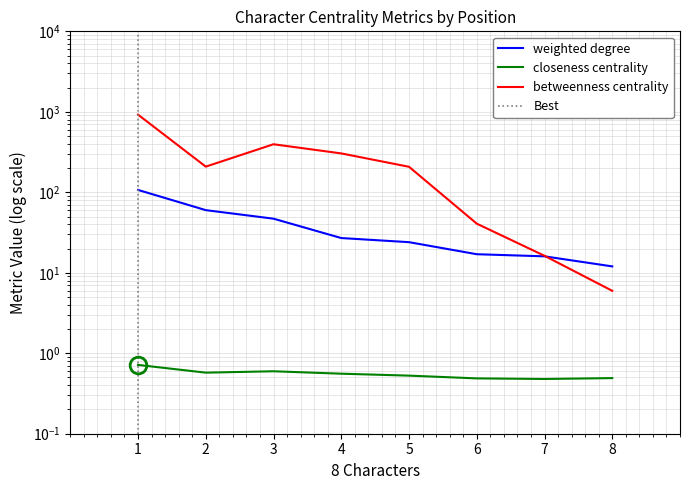

Which series has the widest spread of values?

betweenness centrality